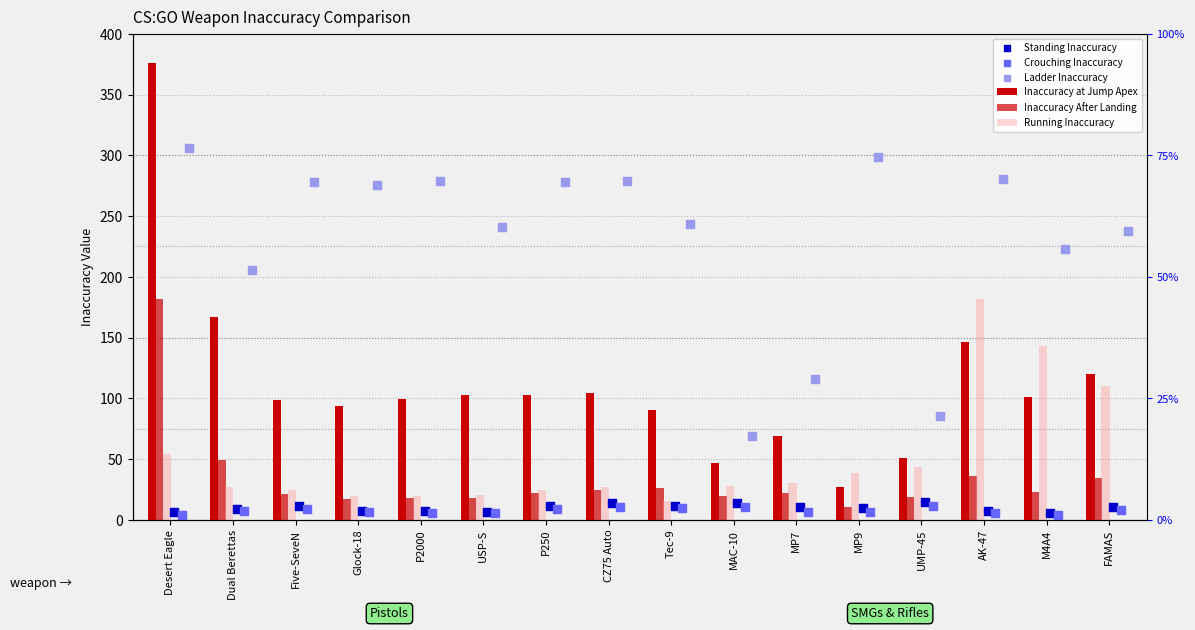

What are all the series names shown in the legend?

Inaccuracy at Jump Apex, Inaccuracy After Landing, Running Inaccuracy, Standing Inaccuracy, Crouching Inaccuracy, Ladder Inaccuracy